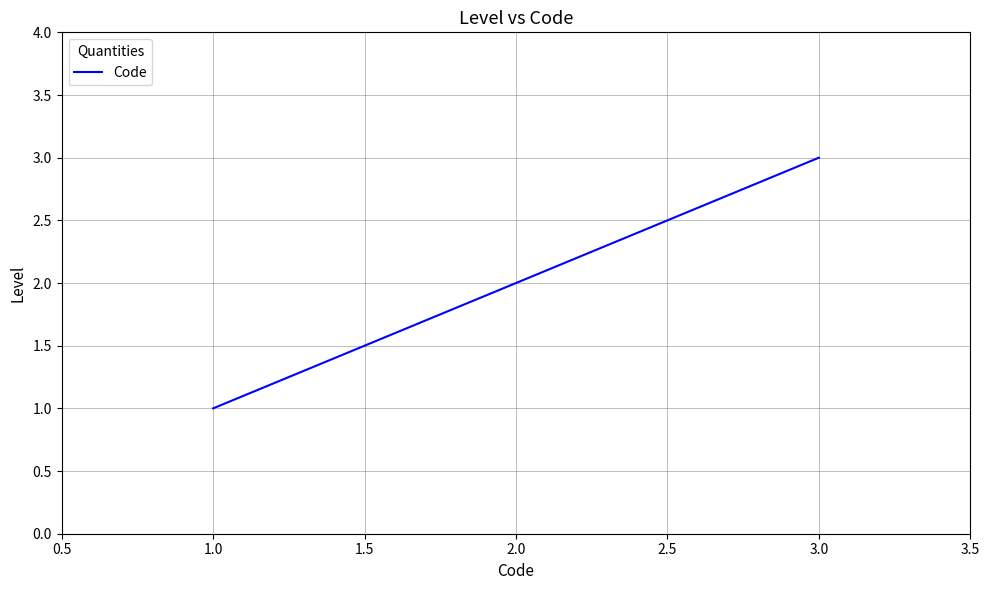

List the labels in order of value, largest first.

3.0, 2.0, 1.0